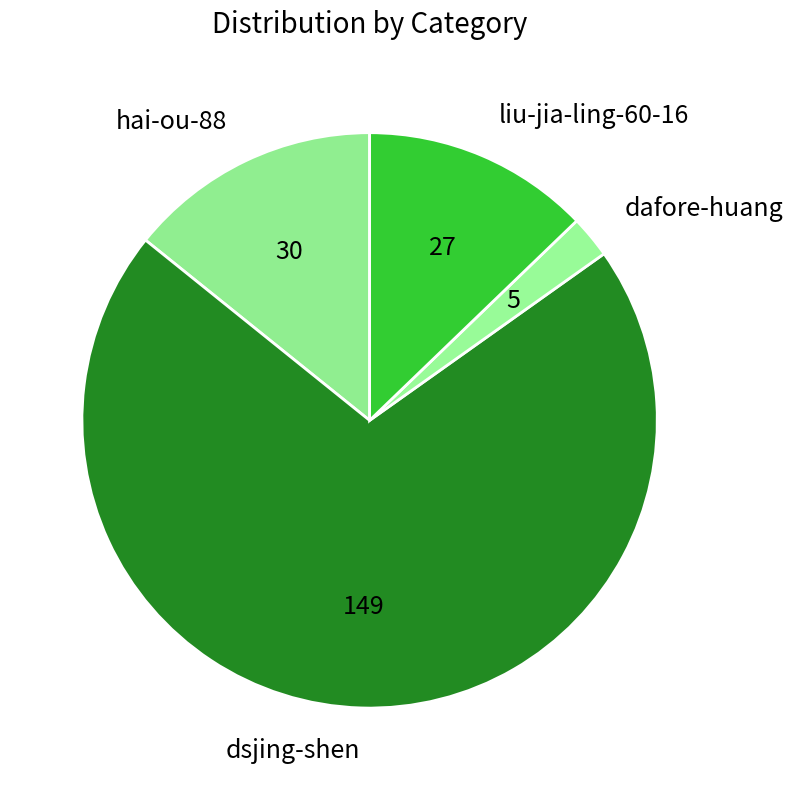

Which has a higher value, dsjing-shen or liu-jia-ling-60-16?

dsjing-shen